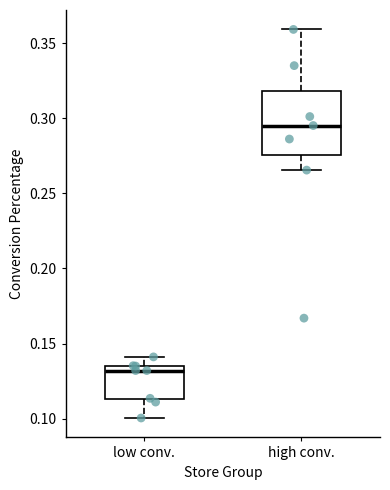

Reading left to right, read every box against the y-axis: the position of its median line, the range the box covers, and the ends of its whiskers. The values are not printed on the chart, so give them approximately, as read against the axis.

low conv.: median 0.130, box 0.115 to 0.135, whiskers 0.100 to 0.140
high conv.: median 0.295, box 0.275 to 0.320, whiskers 0.265 to 0.360